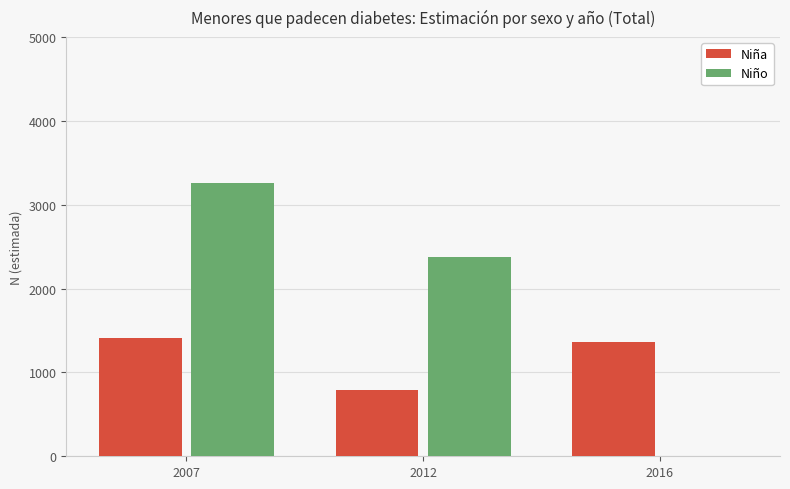

Between 2007 and 2012, which series saw the biggest shift?

Niño